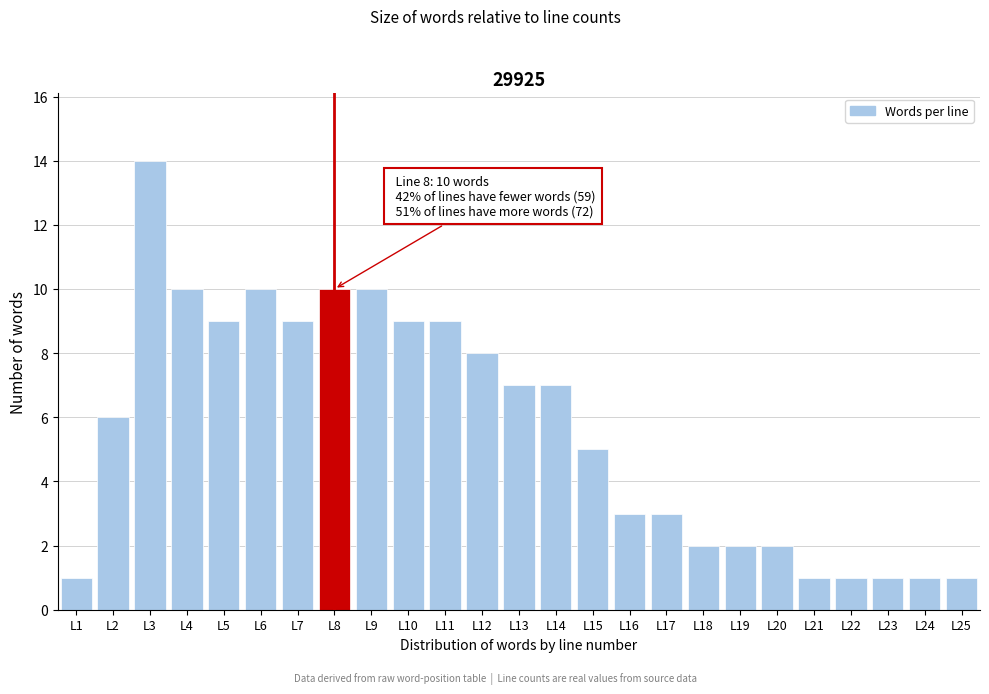

Over which range of the x-axis is the bar tallest?

2.5 to 3.5